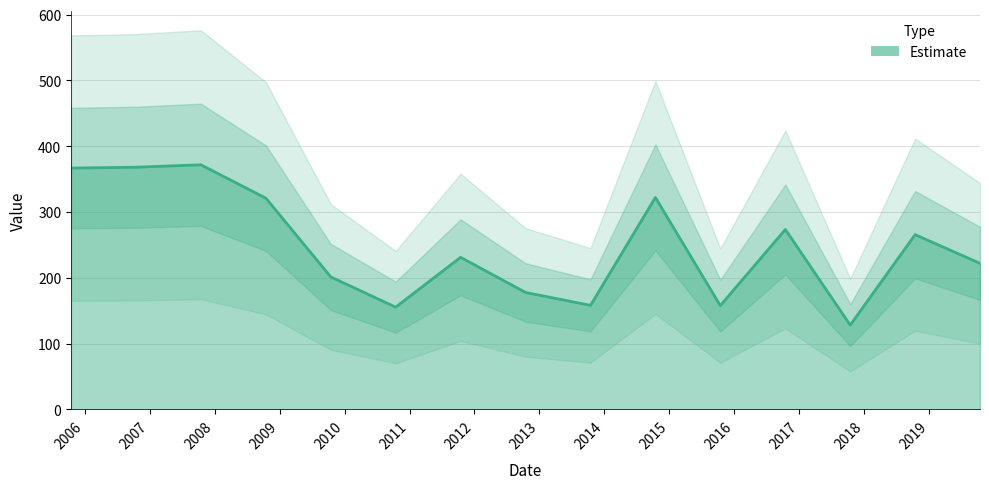

What position from the right is 2010-10-15?

10